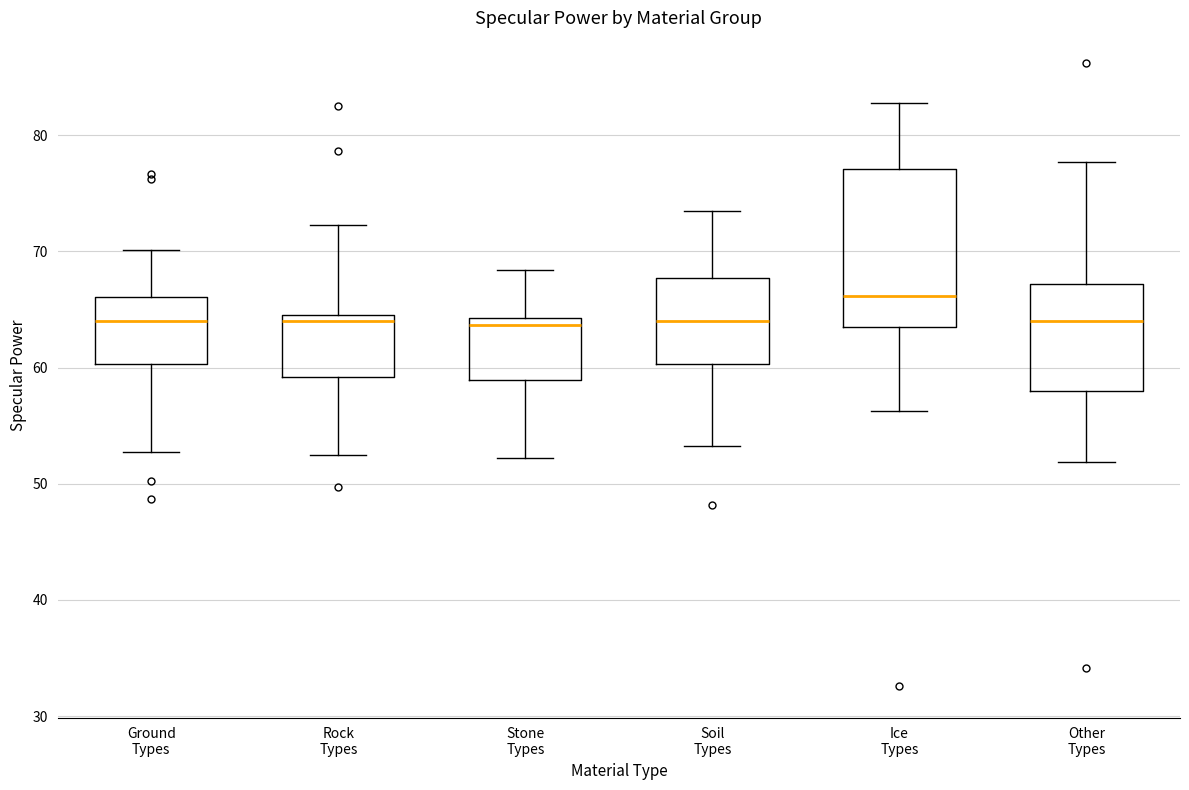

Which box has the highest median line?

Ice Types